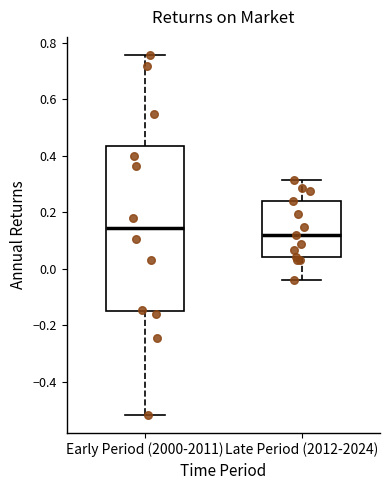

Which box is the tallest, from its lower edge to its upper edge?

Early Period (2000-2011)